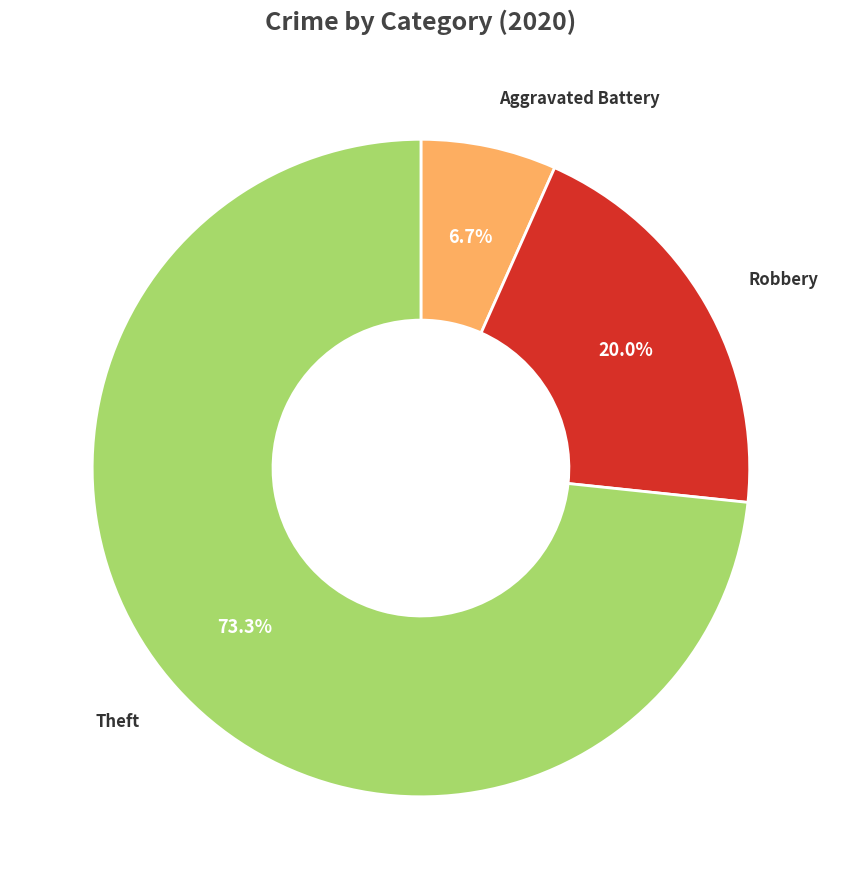

Is there a majority slice in this chart?

Yes